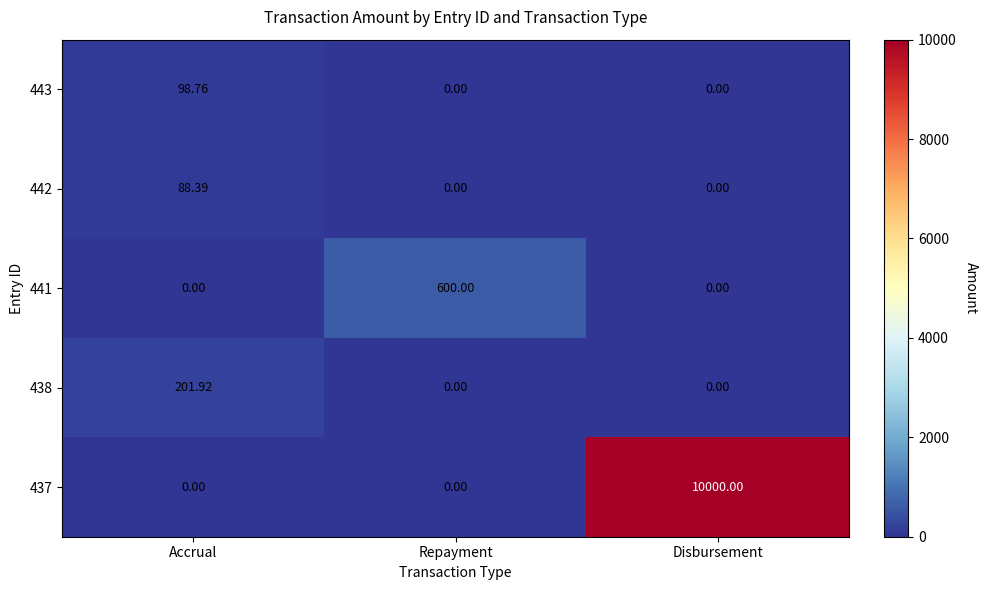

What is the spread (max minus min) of values at Disbursement?

10000.0